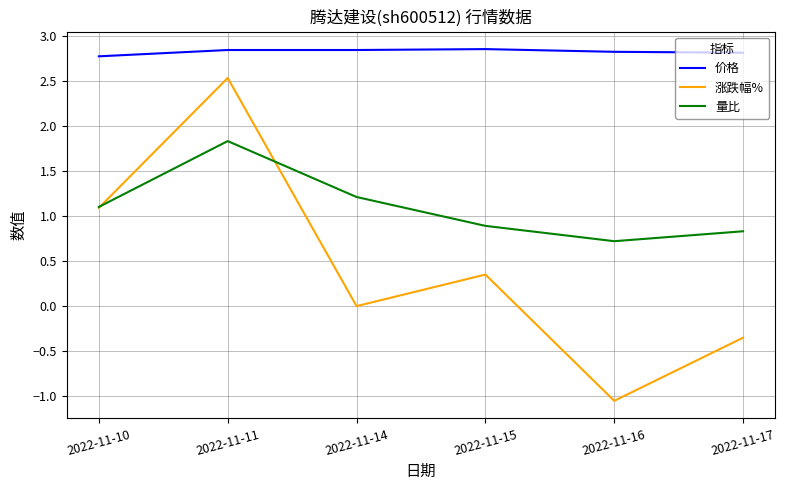

Rank the categories by 涨跌幅% value from highest to lowest.

2022-11-11, 2022-11-10, 2022-11-15, 2022-11-14, 2022-11-17, 2022-11-16